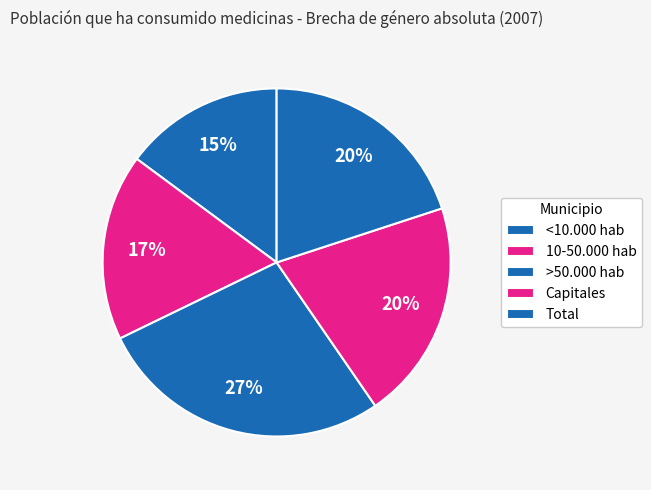

Count the number of slices in the pie.

5